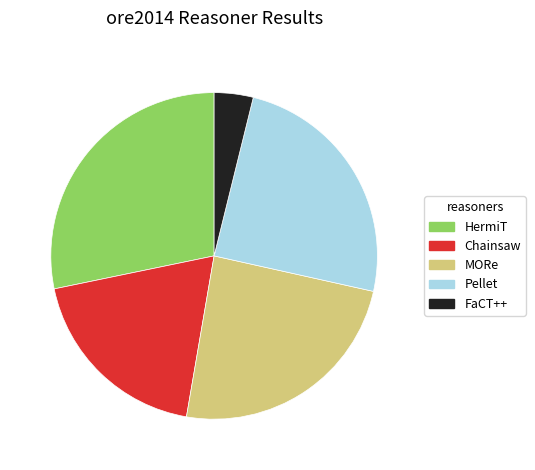

Do Pellet and FaCT++ together represent more than half of the pie?

No